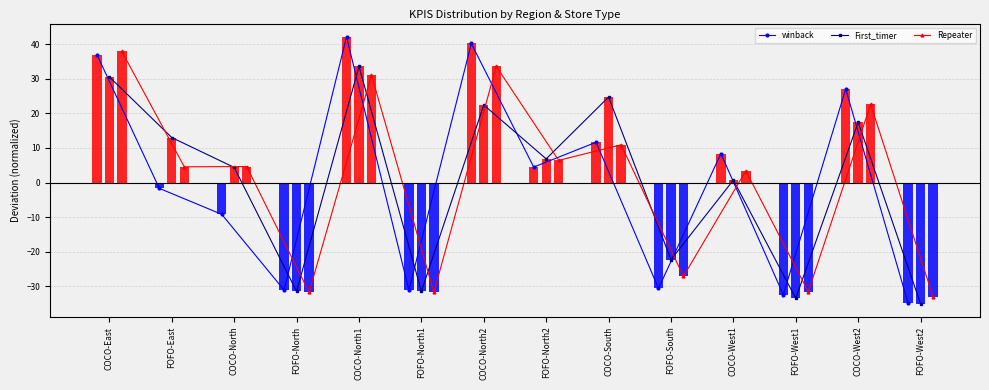

Reading right to left, transcribe all the data shown in this chart.

winback: -34.8	27.0	-32.4	8.4	-30.6	11.7	4.5	40.2	-31.1	42.1	-31.1	-9.2	-1.7	37.0
First_timer: -35.0	17.4	-33.4	0.7	-22.3	24.7	6.8	22.4	-31.4	33.6	-31.4	4.4	13.0	30.5
Repeater: -32.9	22.6	-31.5	3.4	-27.1	10.9	6.4	33.6	-31.7	31.1	-31.7	4.6	4.6	37.9